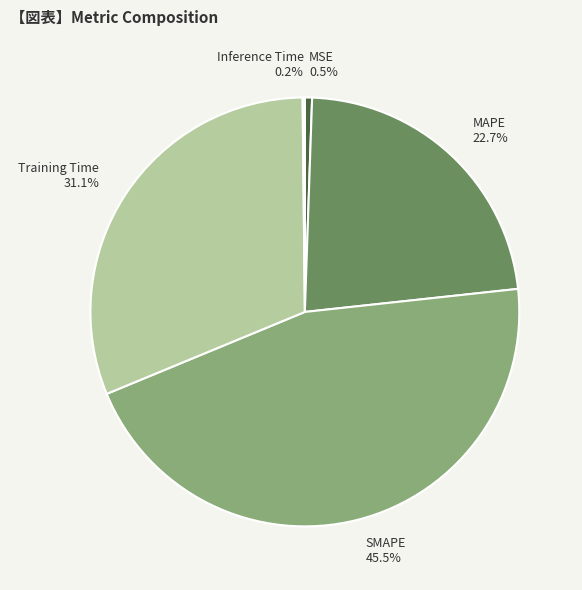

Does SMAPE represent more than half of the total?

No